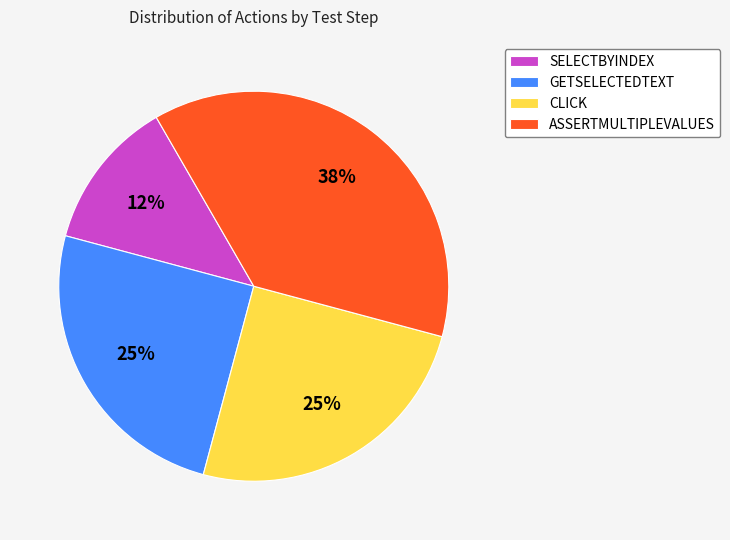

What percentage is the CLICK slice, to the nearest percent?

25%